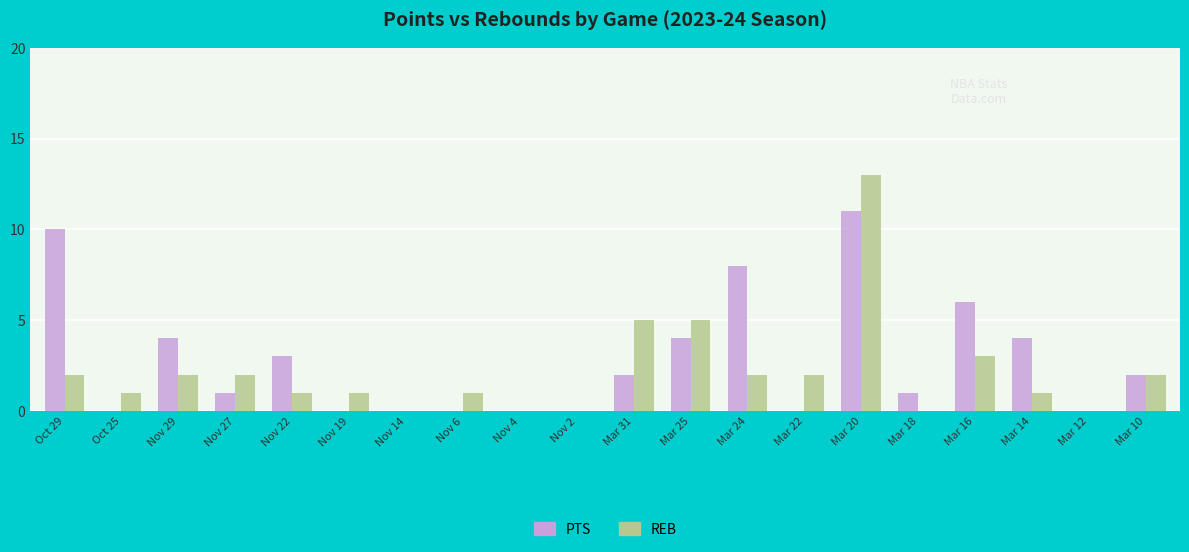

What is the total value across all series at Mar 25?

9